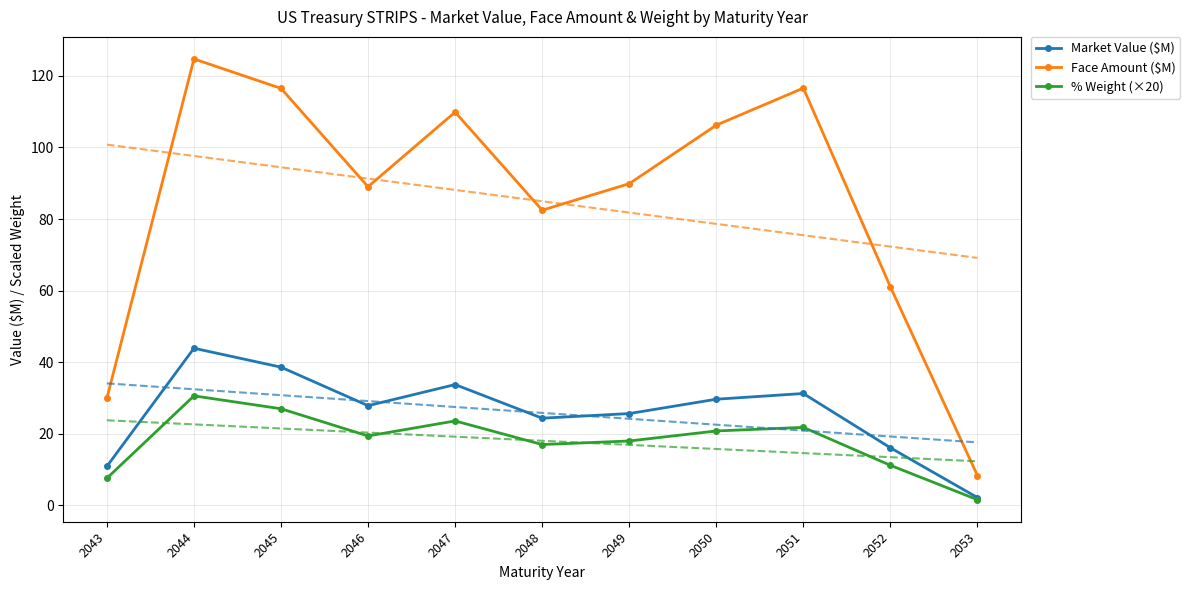

In % Weight (×20), how many points are lower than both neighbors (excluding endpoints)?

2